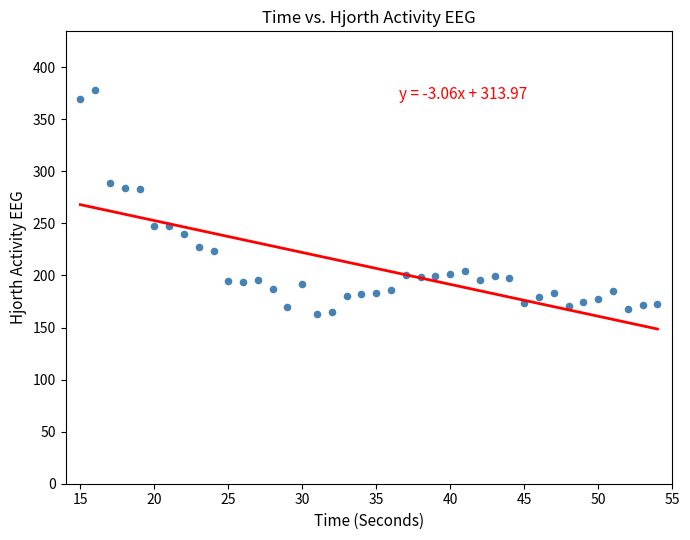

What is the range of Y values (max minus min)?

214.9